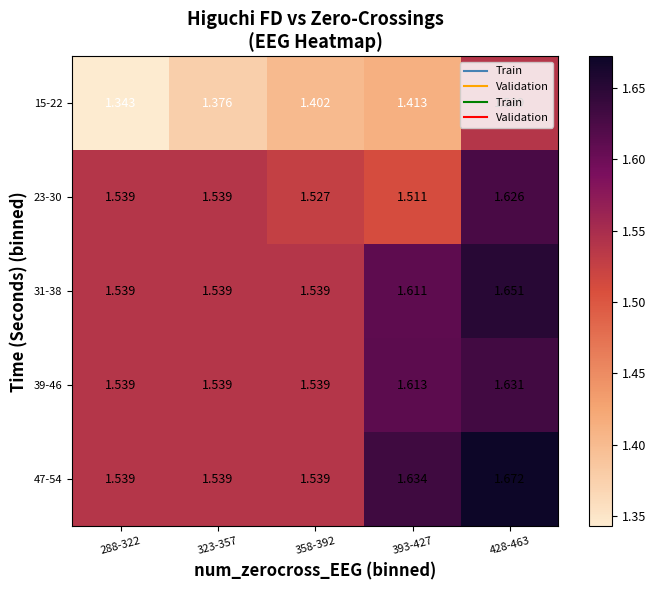

Reading left to right, list all the values displayed in this chart.

15-22: 288-322=1.3	323-357=1.4	358-392=1.4	393-427=1.4	428-463=1.5
23-30: 288-322=1.5	323-357=1.5	358-392=1.5	393-427=1.5	428-463=1.6
31-38: 288-322=1.5	323-357=1.5	358-392=1.5	393-427=1.6	428-463=1.7
39-46: 288-322=1.5	323-357=1.5	358-392=1.5	393-427=1.6	428-463=1.6
47-54: 288-322=1.5	323-357=1.5	358-392=1.5	393-427=1.6	428-463=1.7